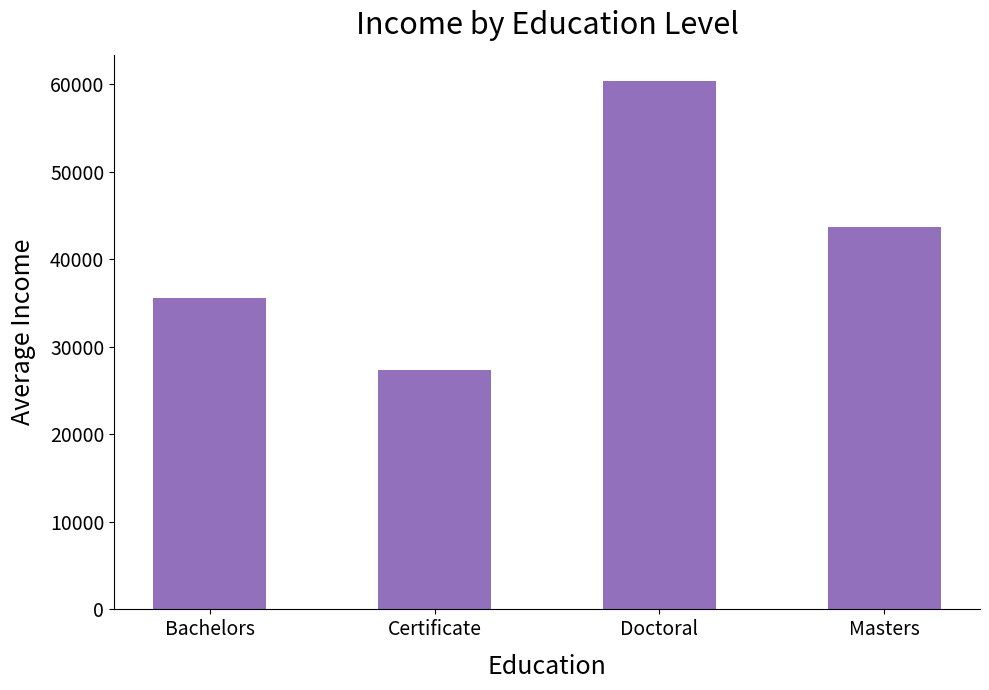

Read the value at Masters.

43665.5